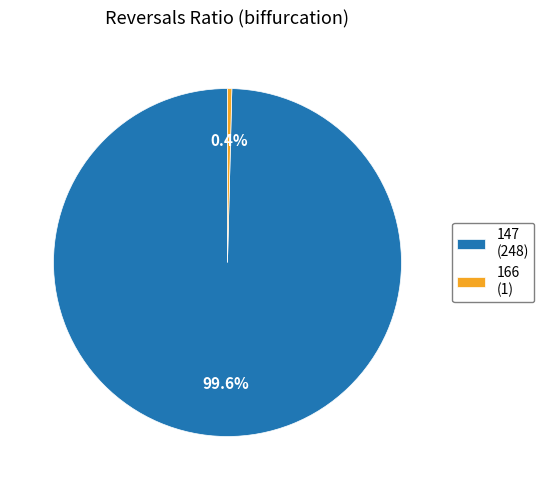

To the nearest percent, what is the average slice percentage?

50%